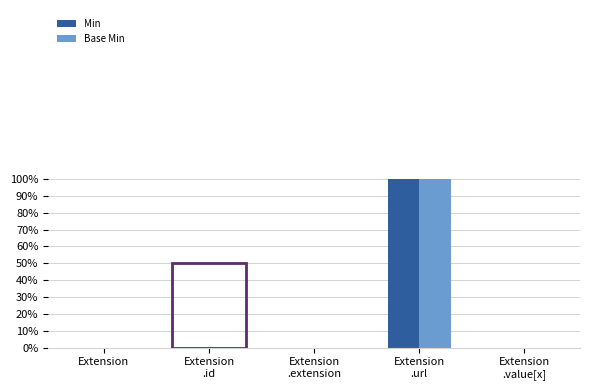

What is the difference between the maximum and minimum values in the Base Min series?

1